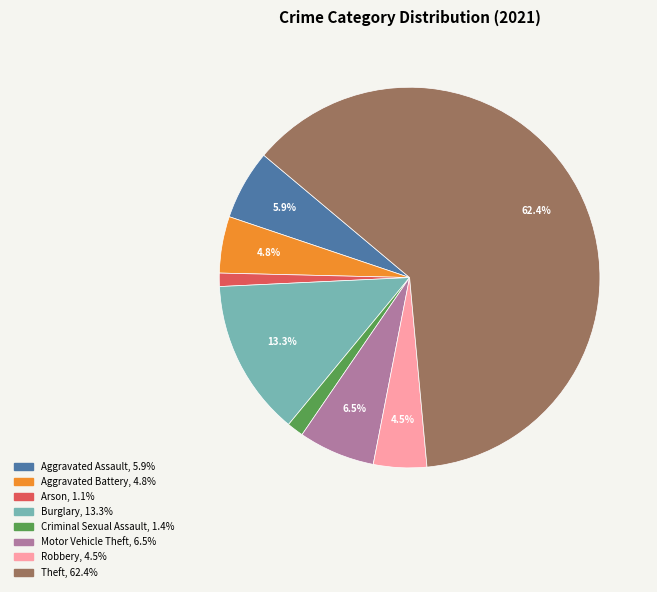

Is there a majority slice in this chart?

Yes